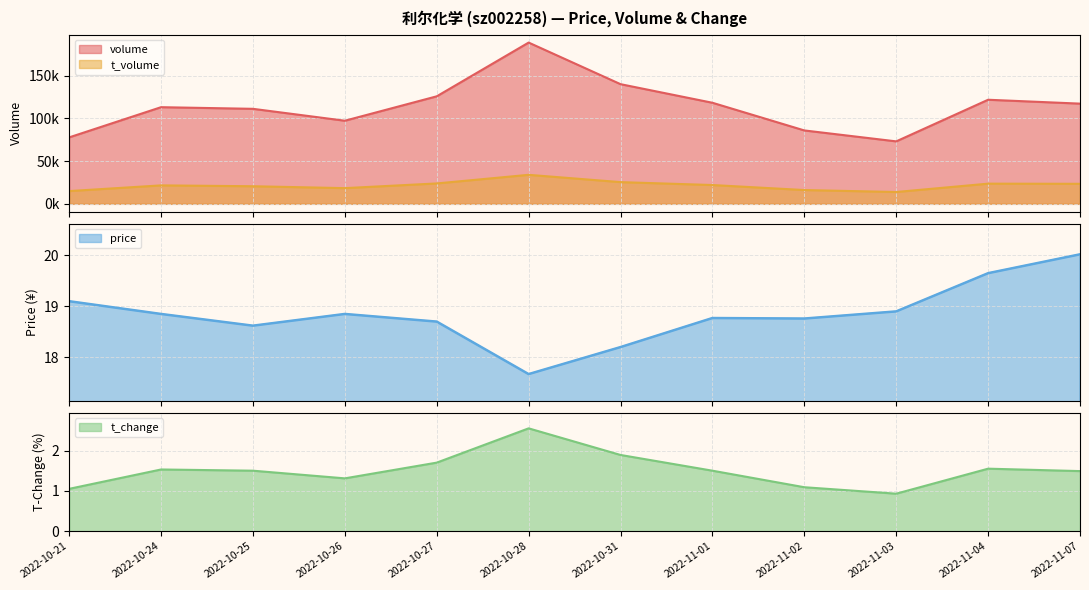

At which label does t_volume first exceed 22035?

2022-10-27